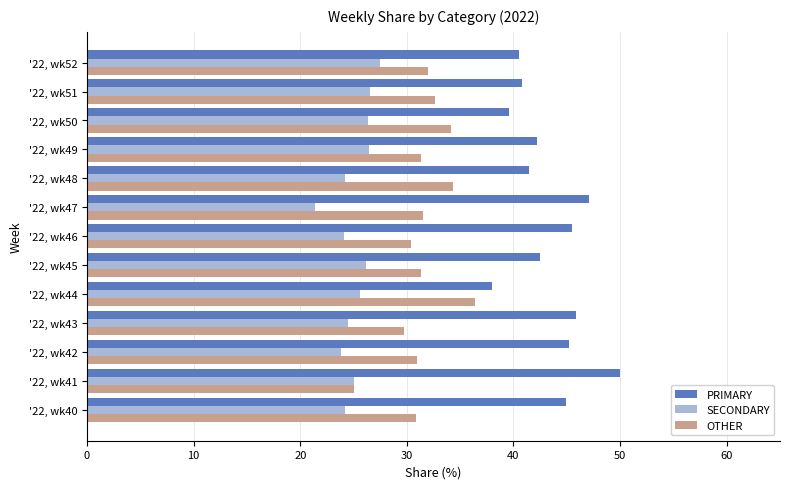

What is the average value of the PRIMARY series?

43.4